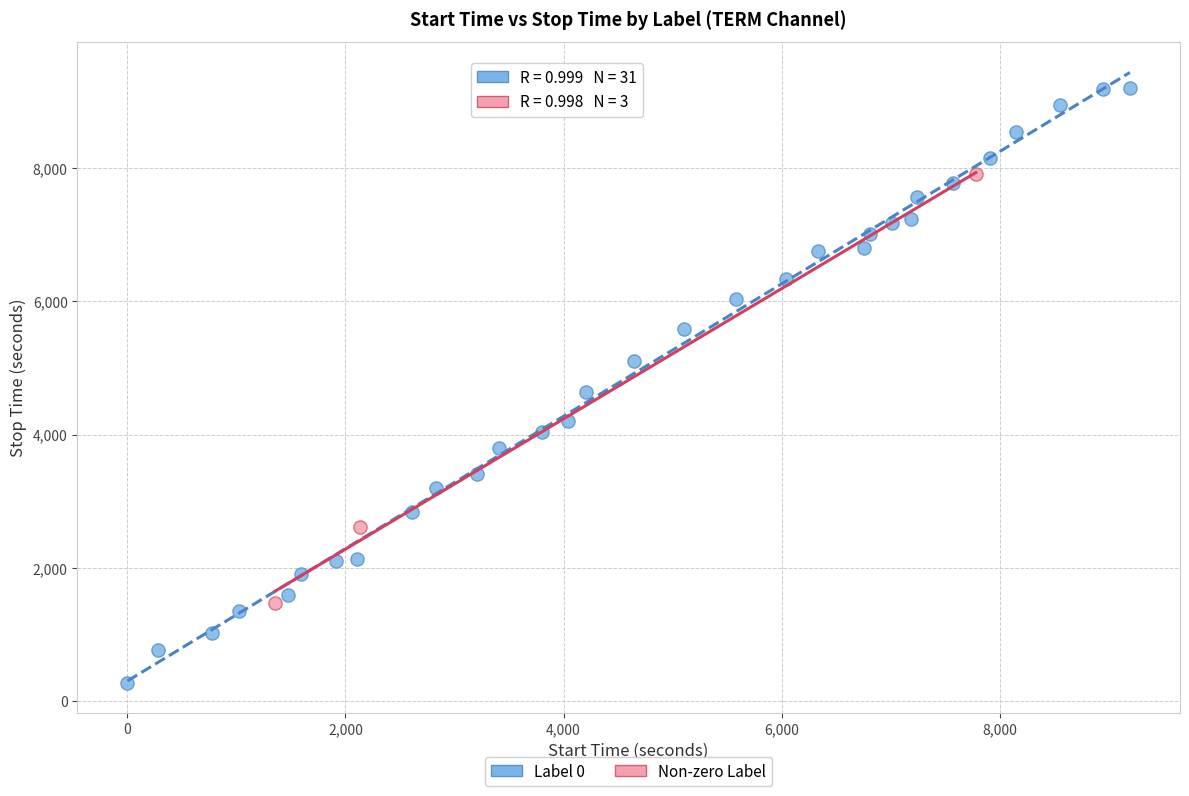

Which series contains the highest Y value?

Label 0